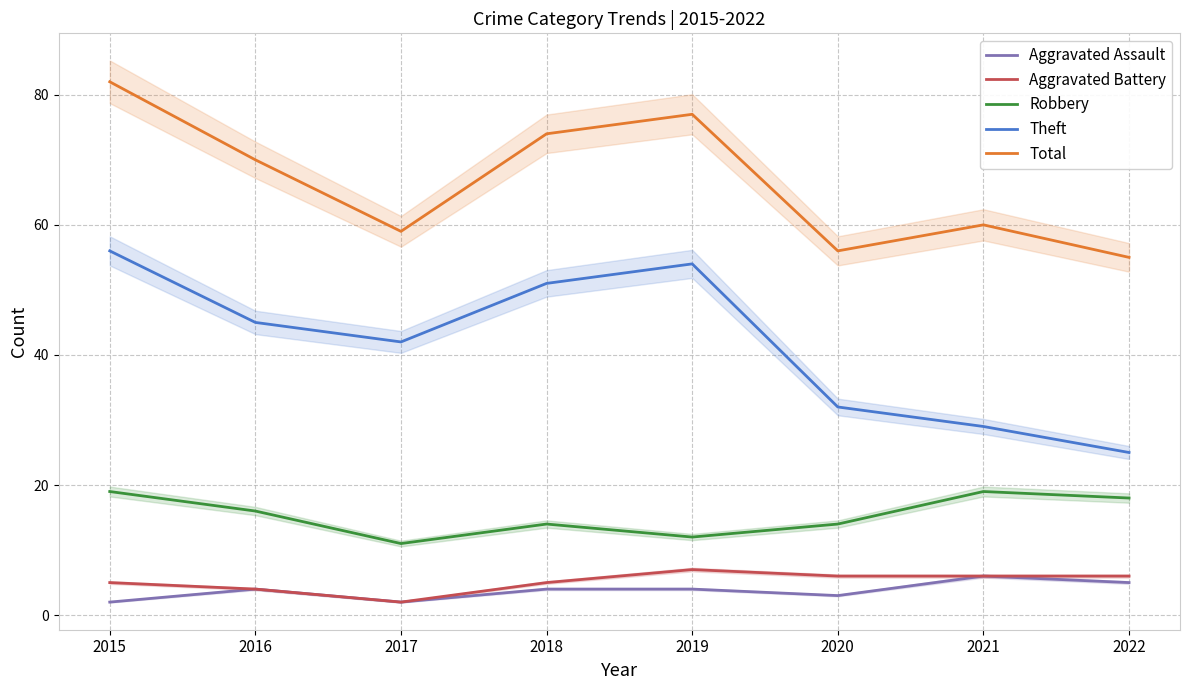

What is the difference between the maximum and minimum values in the Robbery series?

8